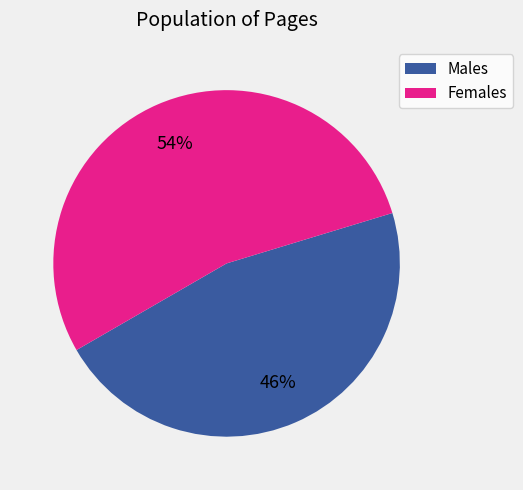

To the nearest percent, what portion does Females represent?

54%